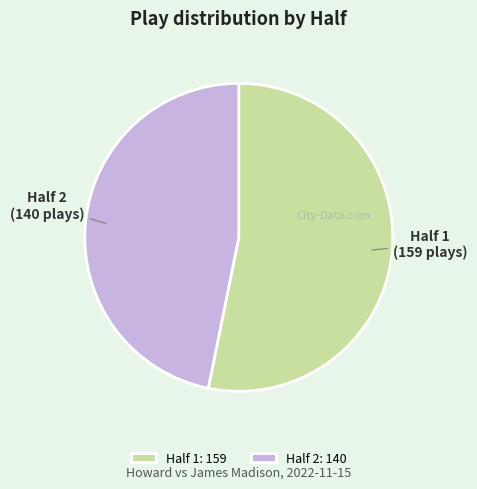

True or false: Half 1 accounts for 66% of the total.

False